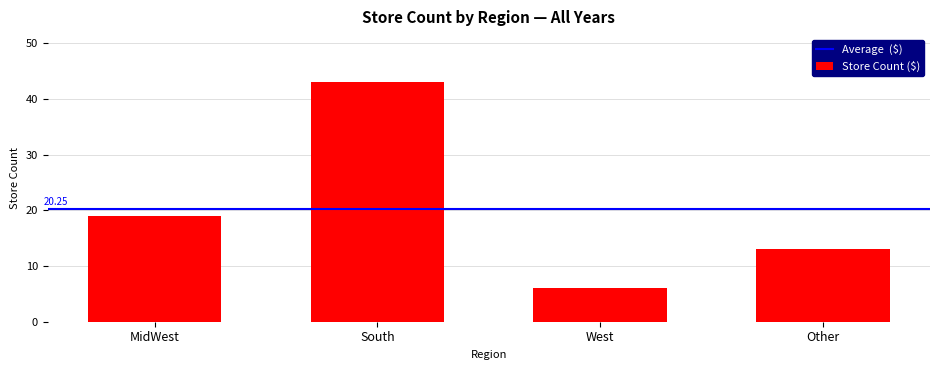

What is the ratio of the value at South to the value at Other?

3.3